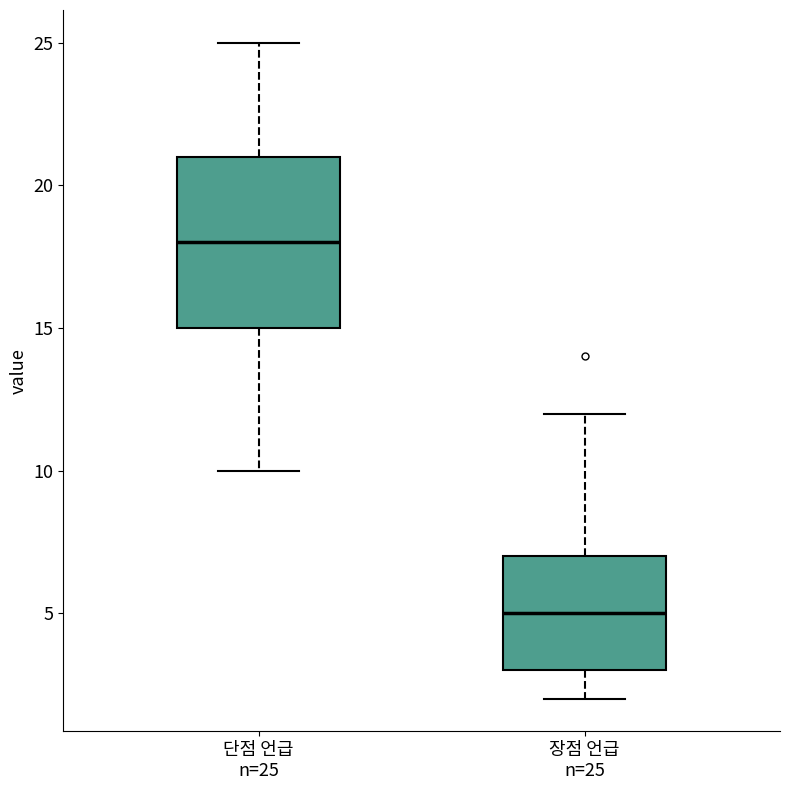

Reading left to right, transcribe this box plot: for each box, give where its median line is, the range the box spans, and where its two whiskers end, as read against the y-axis. The values are not printed on the chart, so give them approximately, as read against the axis.

단점 언급 n=25: median 18, box 15 to 21, whiskers 10 to 25
장점 언급 n=25: median 5, box 3 to 7, whiskers 2 to 12